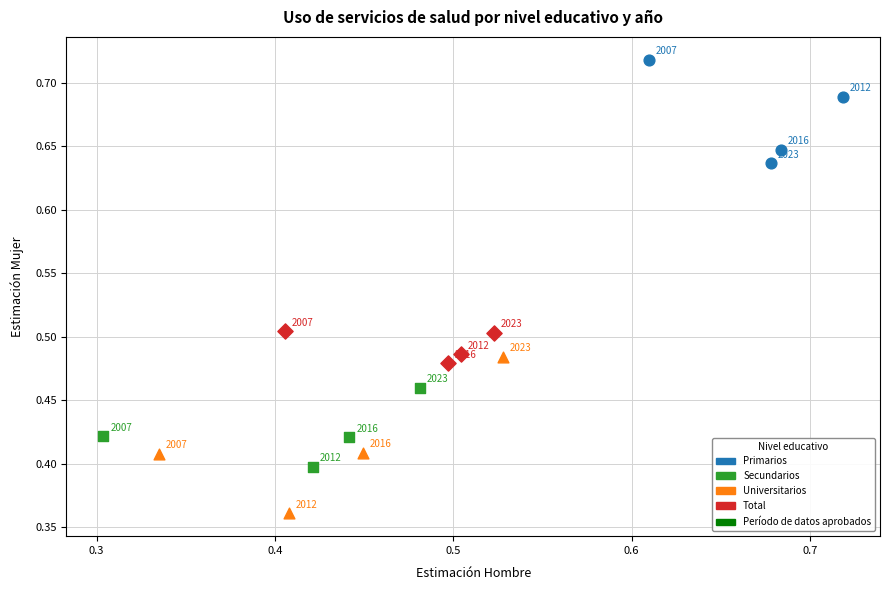

Which series contains the highest Y value?

Primarios